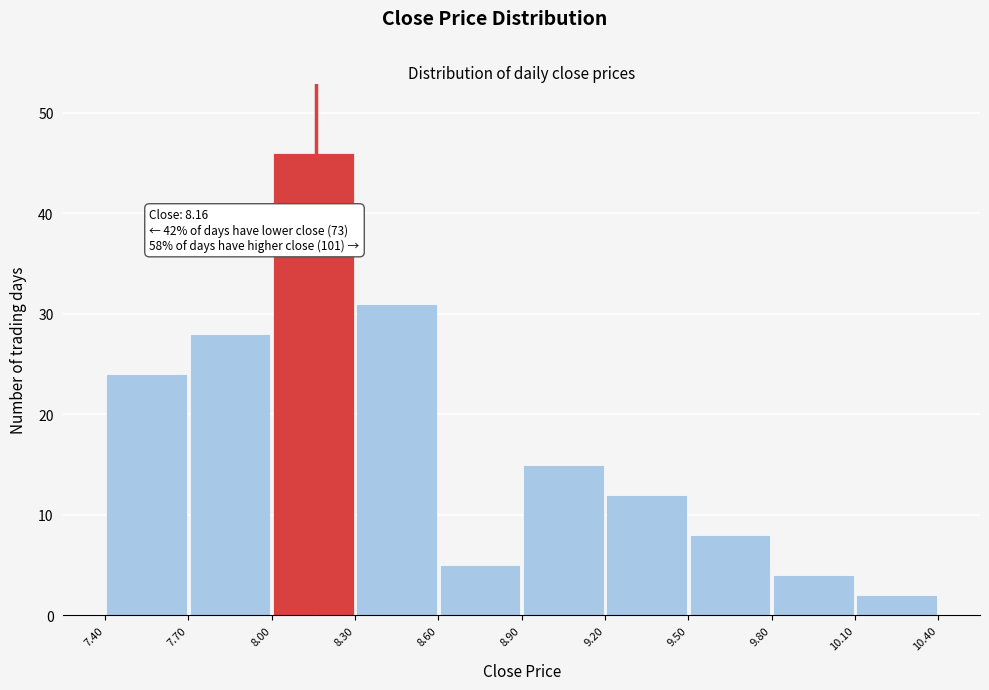

Which range on the x-axis has the tallest bar?

8.00 to 8.30